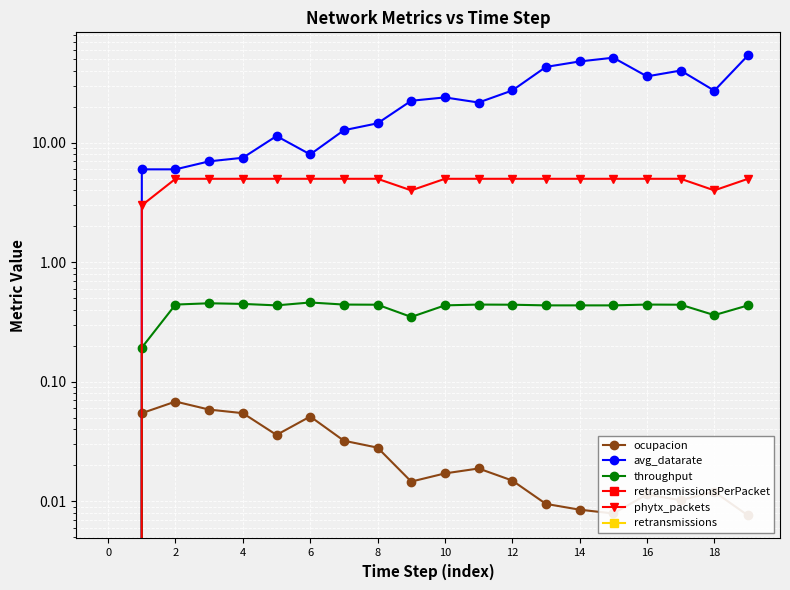

Reading left to right, extract all data points from this chart.

ocupacion: 0.0	0.1	0.1	0.1	0.1	0.0	0.1	0.0	0.0	0.0	0.0	0.0	0.0	0.0	0.0	0.0	0.0	0.0	0.0	0.0
avg_datarate: 0.0	6.0	6.0	7.0	7.5	11.4	8.0	12.8	14.6	22.5	24.0	21.8	27.4	43.2	48.0	51.6	36.0	40.3	27.3	54.0
throughput: 0.0	0.2	0.4	0.5	0.4	0.4	0.5	0.4	0.4	0.3	0.4	0.4	0.4	0.4	0.4	0.4	0.4	0.4	0.4	0.4
retransmissionsPerPacket: 0.0	0.0	0.0	0.0	0.0	0.0	0.0	0.0	0.0	0.0	0.0	0.0	0.0	0.0	0.0	0.0	0.0	0.0	0.0	0.0
phytx_packets: 0.0	3.0	5.0	5.0	5.0	5.0	5.0	5.0	5.0	4.0	5.0	5.0	5.0	5.0	5.0	5.0	5.0	5.0	4.0	5.0
retransmissions: 0.0	0.0	0.0	0.0	0.0	0.0	0.0	0.0	0.0	0.0	0.0	0.0	0.0	0.0	0.0	0.0	0.0	0.0	0.0	0.0